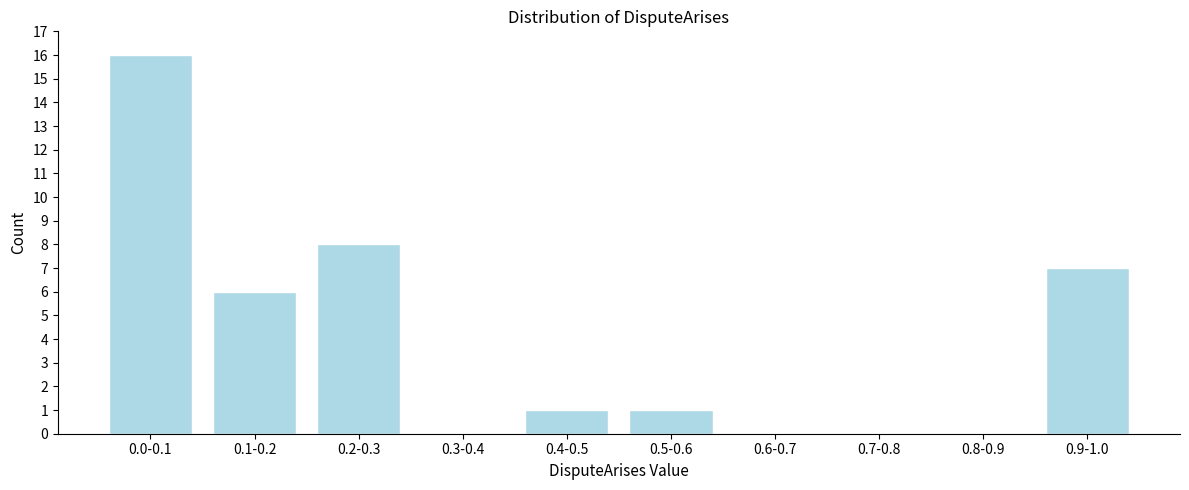

Reading right to left, what are all the values shown in this chart?

0.9-1.0=7	0.8-0.9=0	0.7-0.8=0	0.6-0.7=0	0.5-0.6=1	0.4-0.5=1	0.3-0.4=0	0.2-0.3=8	0.1-0.2=6	0.0-0.1=16